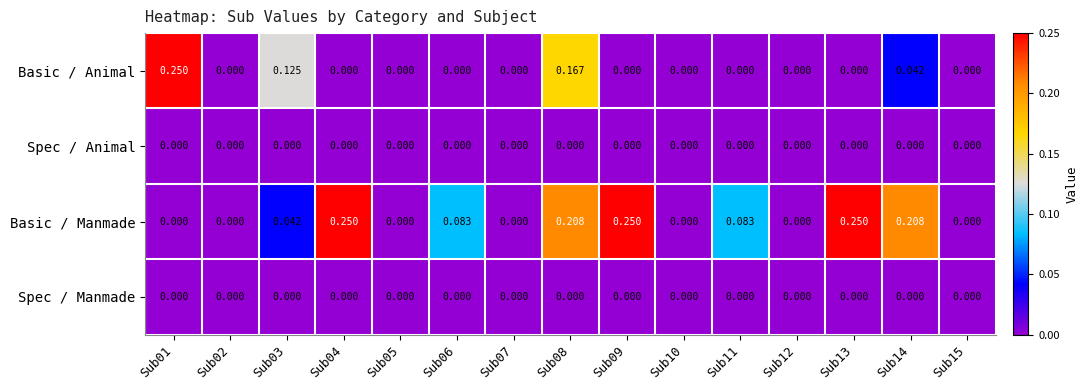

Between Sub05 and Sub06, which series saw the biggest shift?

Basic / Manmade